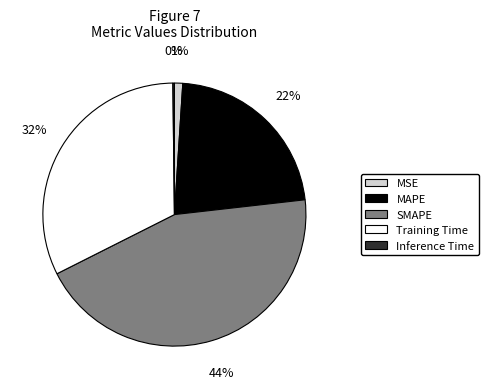

To the nearest percent, what portion does Training Time represent?

32%